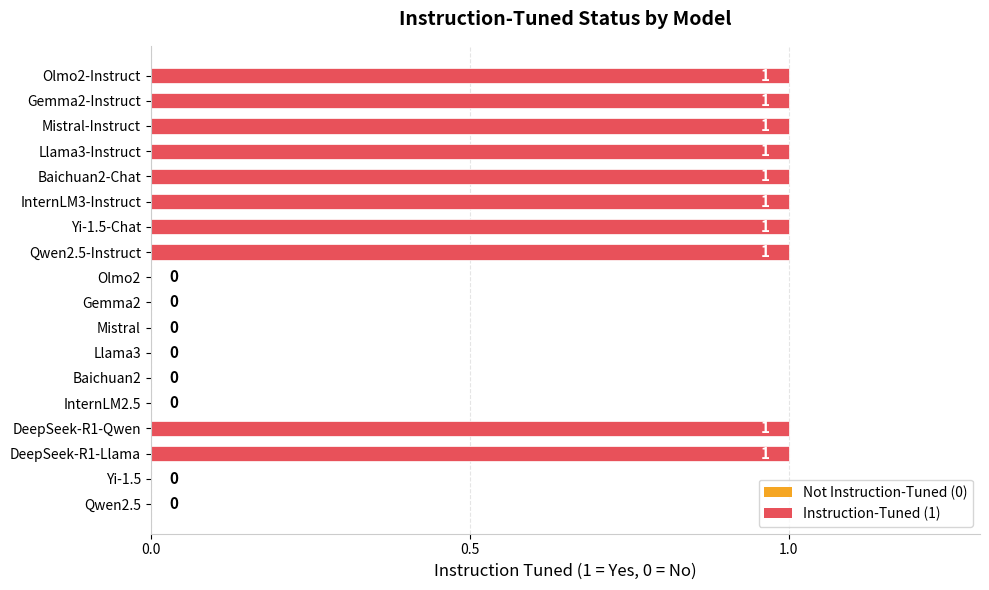

The chart shows a value of 0 at InternLM2.5. True or false?

True